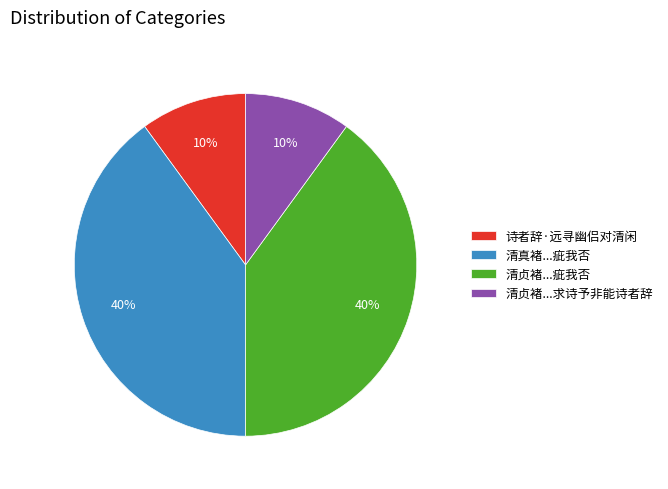

Is there any slice that represents more than half of the pie?

No